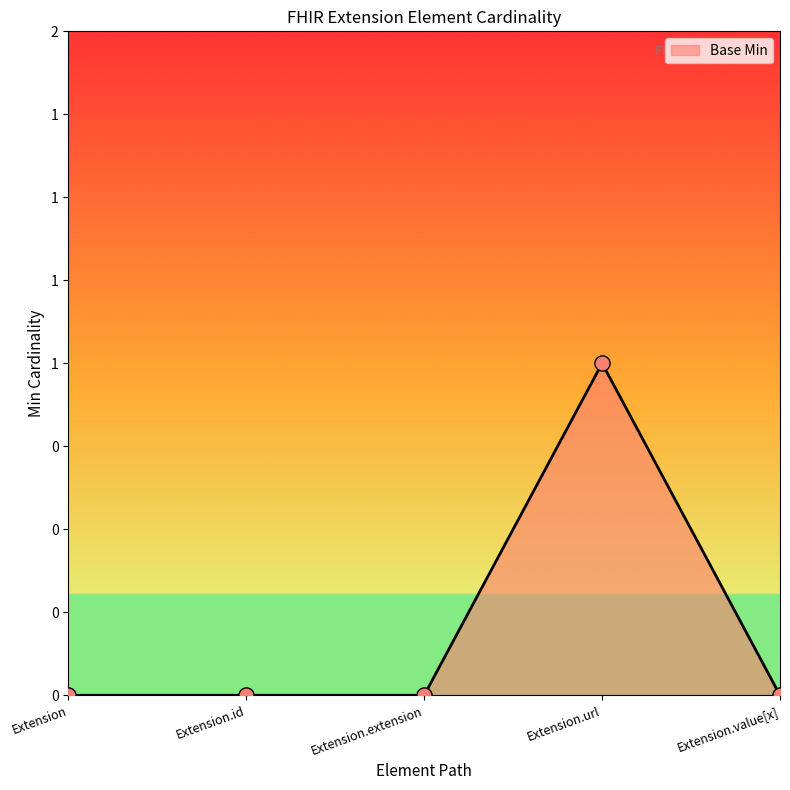

Is this an area chart (filled region under the line)?

Yes